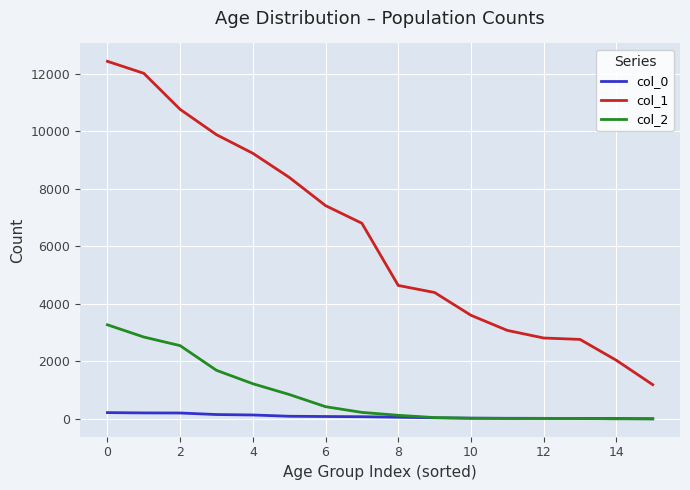

True or false: col_1 and col_0 intersect in this chart.

False